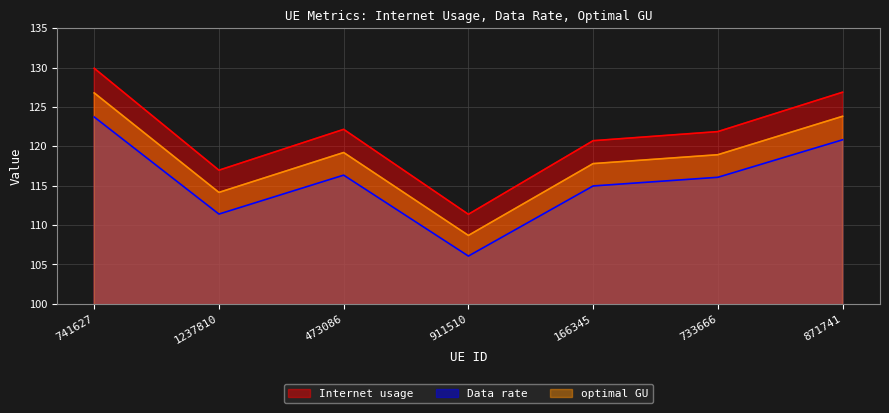

List the series in order of their peak value, highest first.

Internet usage, optimal GU, Data rate